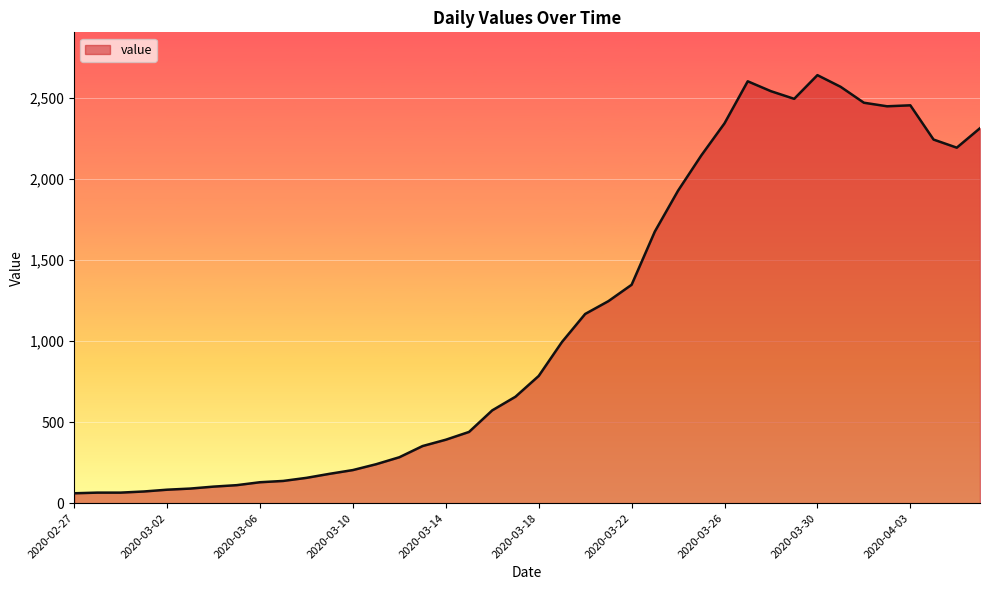

What is the difference between the maximum and minimum values?

2577